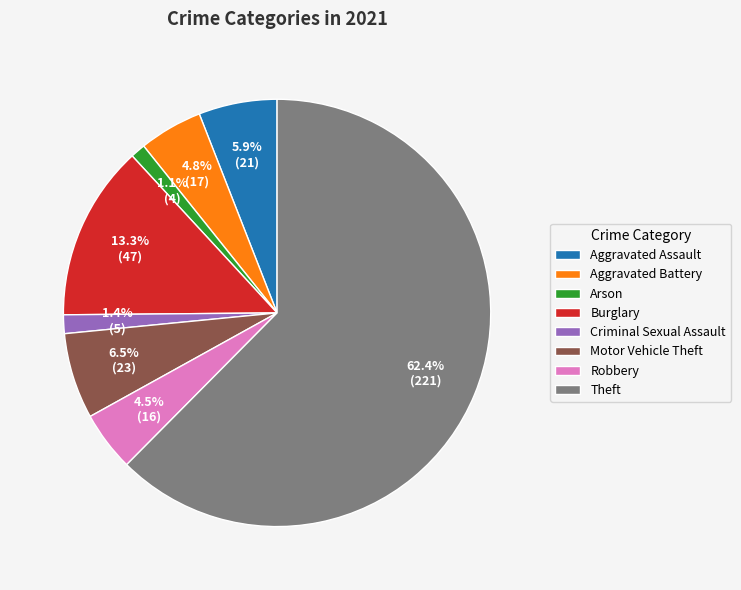

Combined, what portion of the pie is Motor Vehicle Theft and Aggravated Battery?

11.3%